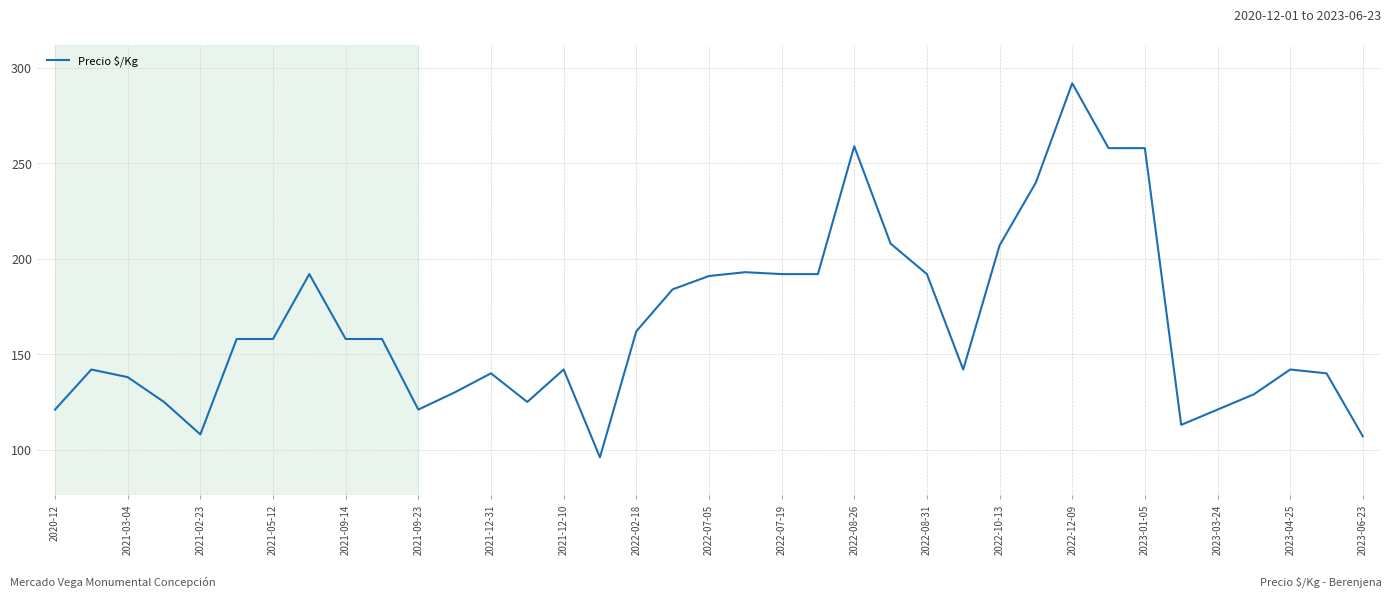

What is the difference between the maximum and minimum values?

196